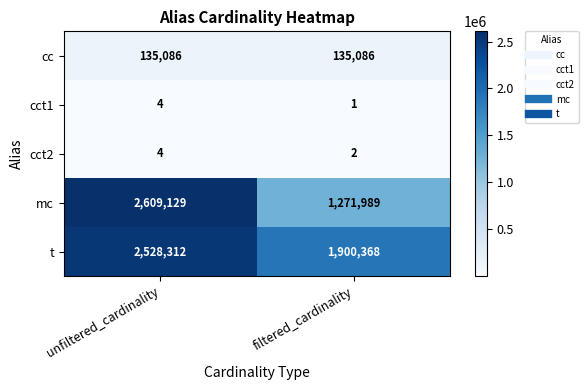

What is the total value across all series at unfiltered_cardinality?

5272535